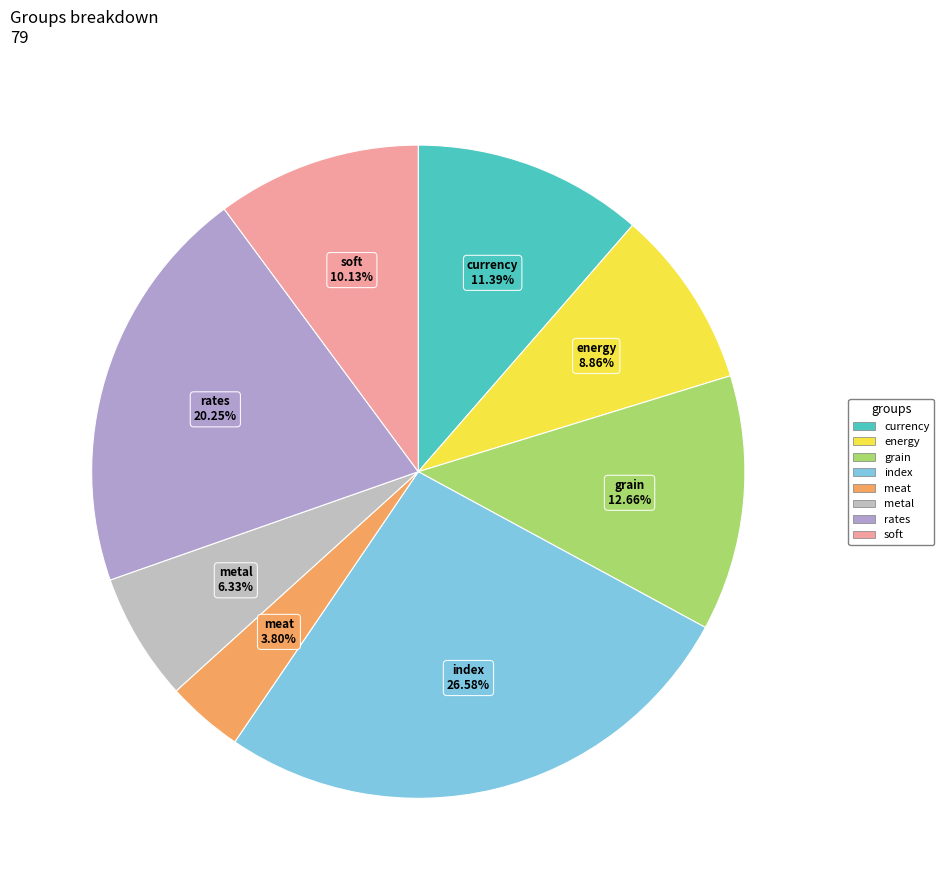

Which slice is the largest?

index